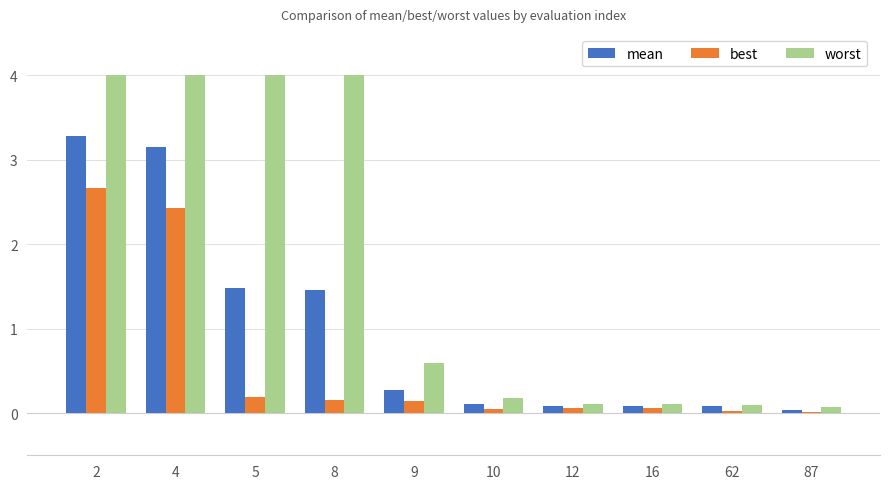

What is the difference between the mean values at 10 and 5?

1.4